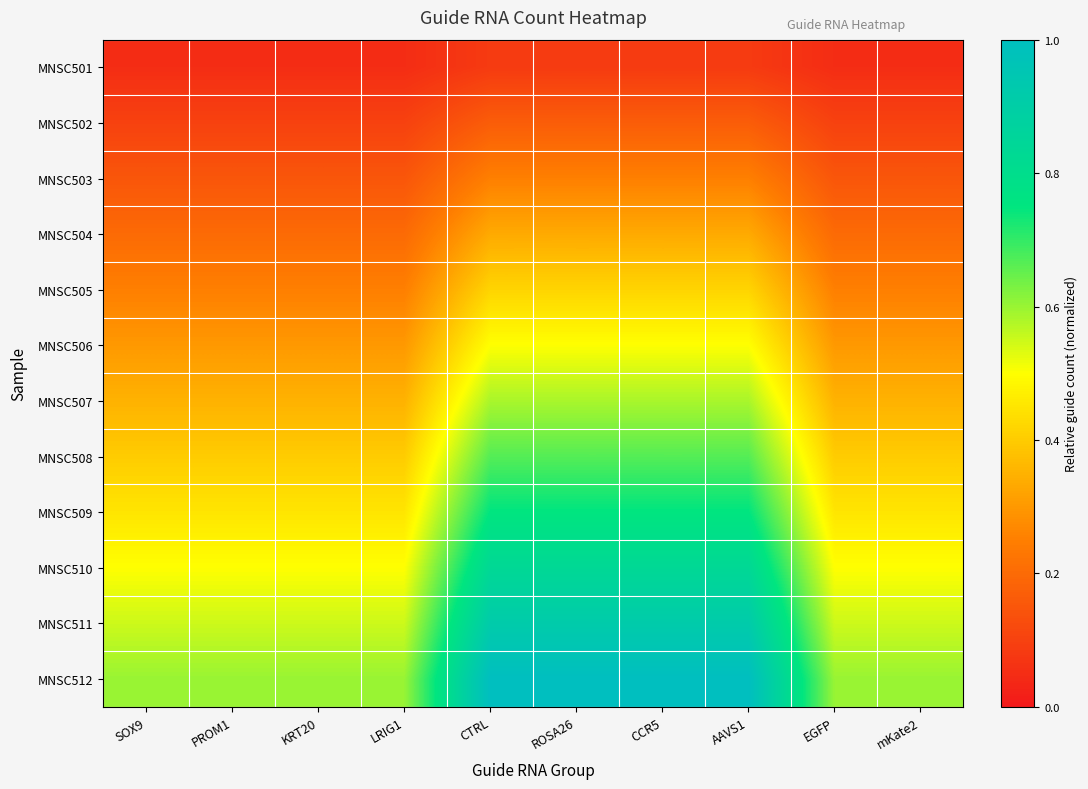

Reading left to right, what are all the values shown in this chart?

MNSC501: SOX9=0.1	PROM1=0.1	KRT20=0.1	LRIG1=0.1	CTRL=0.1	ROSA26=0.1	CCR5=0.1	AAVS1=0.1	EGFP=0.1	mKate2=0.1
MNSC502: SOX9=0.1	PROM1=0.1	KRT20=0.1	LRIG1=0.1	CTRL=0.2	ROSA26=0.2	CCR5=0.2	AAVS1=0.2	EGFP=0.1	mKate2=0.1
MNSC503: SOX9=0.1	PROM1=0.1	KRT20=0.1	LRIG1=0.1	CTRL=0.2	ROSA26=0.2	CCR5=0.2	AAVS1=0.2	EGFP=0.1	mKate2=0.1
MNSC504: SOX9=0.2	PROM1=0.2	KRT20=0.2	LRIG1=0.2	CTRL=0.3	ROSA26=0.3	CCR5=0.3	AAVS1=0.3	EGFP=0.2	mKate2=0.2
MNSC505: SOX9=0.2	PROM1=0.2	KRT20=0.2	LRIG1=0.2	CTRL=0.4	ROSA26=0.4	CCR5=0.4	AAVS1=0.4	EGFP=0.2	mKate2=0.2
MNSC506: SOX9=0.3	PROM1=0.3	KRT20=0.3	LRIG1=0.3	CTRL=0.5	ROSA26=0.5	CCR5=0.5	AAVS1=0.5	EGFP=0.3	mKate2=0.3
MNSC507: SOX9=0.3	PROM1=0.3	KRT20=0.3	LRIG1=0.3	CTRL=0.6	ROSA26=0.6	CCR5=0.6	AAVS1=0.6	EGFP=0.3	mKate2=0.3
MNSC508: SOX9=0.4	PROM1=0.4	KRT20=0.4	LRIG1=0.4	CTRL=0.7	ROSA26=0.7	CCR5=0.7	AAVS1=0.7	EGFP=0.4	mKate2=0.4
MNSC509: SOX9=0.5	PROM1=0.5	KRT20=0.5	LRIG1=0.5	CTRL=0.8	ROSA26=0.8	CCR5=0.8	AAVS1=0.8	EGFP=0.5	mKate2=0.5
MNSC510: SOX9=0.5	PROM1=0.5	KRT20=0.5	LRIG1=0.5	CTRL=0.8	ROSA26=0.8	CCR5=0.8	AAVS1=0.8	EGFP=0.5	mKate2=0.5
MNSC511: SOX9=0.6	PROM1=0.6	KRT20=0.6	LRIG1=0.6	CTRL=0.9	ROSA26=0.9	CCR5=0.9	AAVS1=0.9	EGFP=0.6	mKate2=0.6
MNSC512: SOX9=0.6	PROM1=0.6	KRT20=0.6	LRIG1=0.6	CTRL=1.0	ROSA26=1.0	CCR5=1.0	AAVS1=1.0	EGFP=0.6	mKate2=0.6